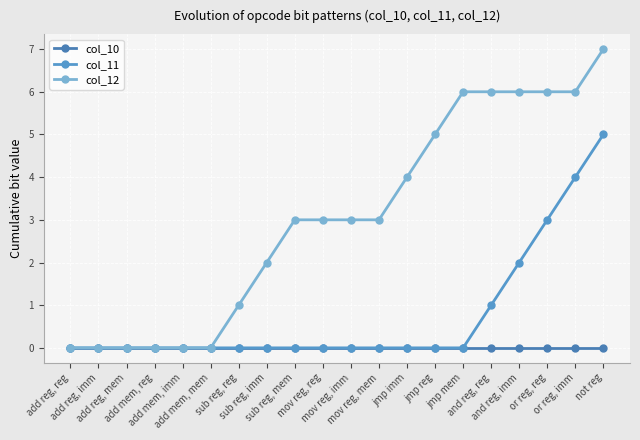

Is it true that col_12 equals 1 at and reg, reg?

False